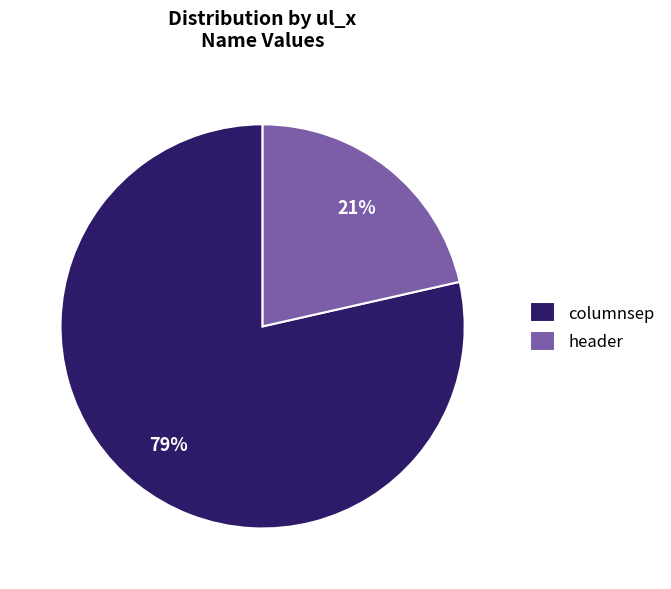

To the nearest percent, what is the combined percentage of columnsep and header?

100%